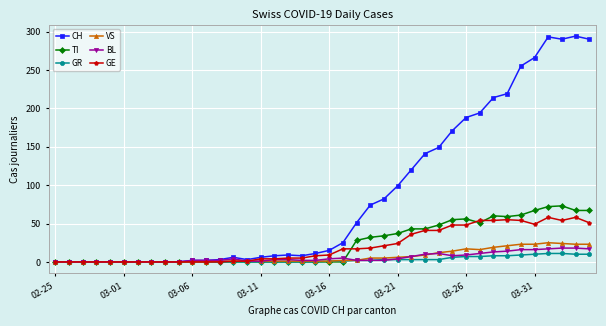

Which series has the largest total across all categories?

CH